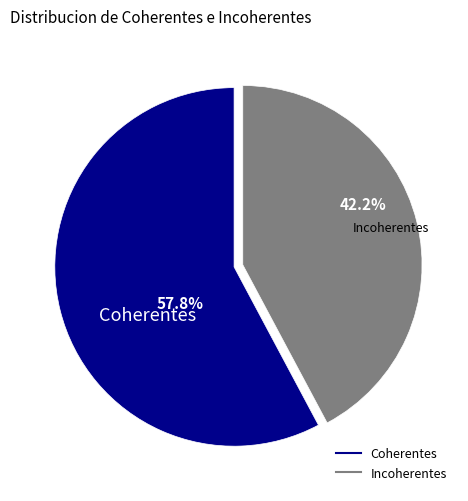

Between Incoherentes and Coherentes, which is larger?

Coherentes